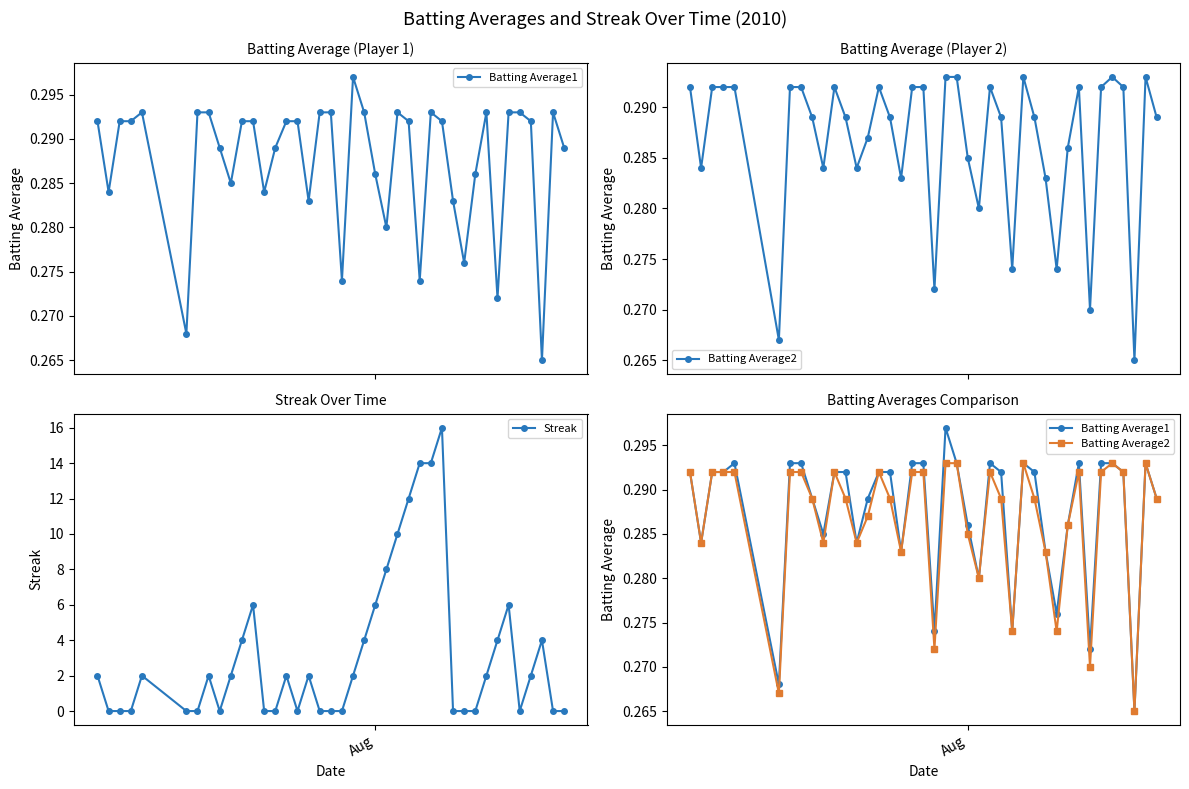

Reading right to left, list all the values displayed in this chart.

Batting Average1: 0.3	0.3	0.3	0.3	0.3	0.3	0.3	0.3	0.3	0.3	0.3	0.3	0.3	0.3	0.3	0.3	0.3	0.3	0.3	0.3	0.3	0.3	0.3	0.3	0.3	0.3	0.3	0.3	0.3	0.3	0.3	0.3	0.3	0.3	0.3	0.3	0.3	0.3	0.3	0.3
Batting Average2: 0.3	0.3	0.3	0.3	0.3	0.3	0.3	0.3	0.3	0.3	0.3	0.3	0.3	0.3	0.3	0.3	0.3	0.3	0.3	0.3	0.3	0.3	0.3	0.3	0.3	0.3	0.3	0.3	0.3	0.3	0.3	0.3	0.3	0.3	0.3	0.3	0.3	0.3	0.3	0.3
Streak: 0.0	0.0	4.0	2.0	0.0	6.0	4.0	2.0	0.0	0.0	0.0	16.0	14.0	14.0	12.0	10.0	8.0	6.0	4.0	2.0	0.0	0.0	0.0	2.0	0.0	2.0	0.0	0.0	6.0	4.0	2.0	0.0	2.0	0.0	0.0	2.0	0.0	0.0	0.0	2.0